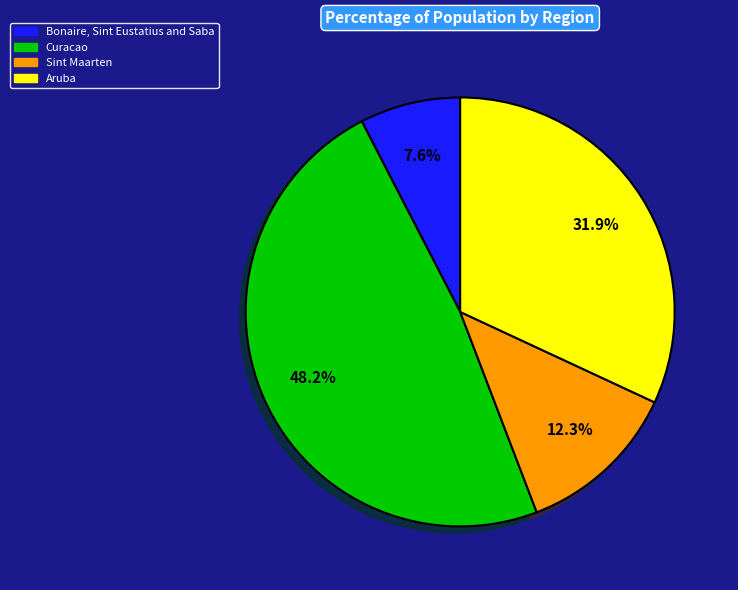

Is the sum of Aruba and Curacao greater than half?

Yes